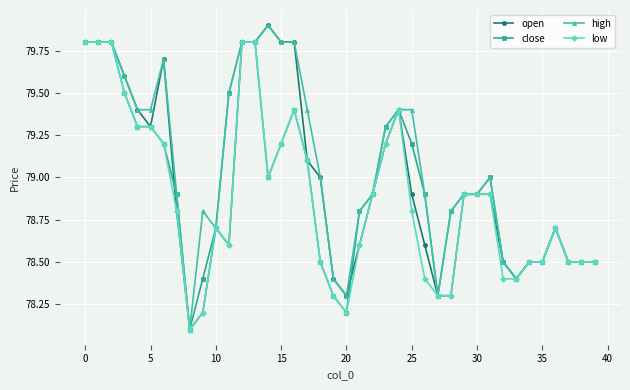

What is the value of the low point at the 5th from the left?

79.3